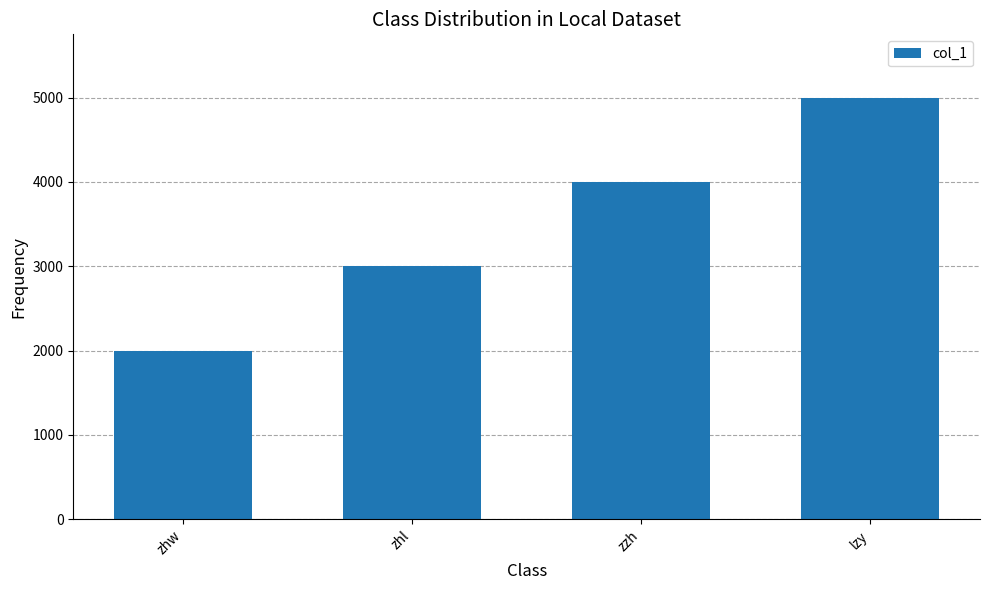

Between lzy and zzh, which is larger?

lzy